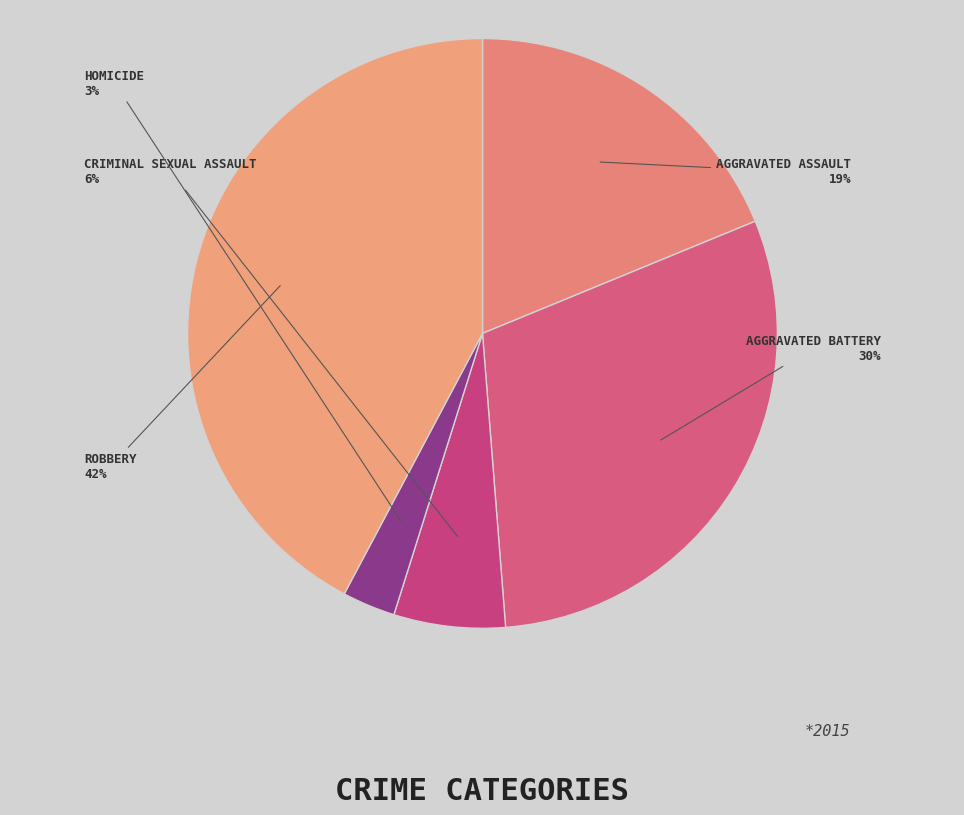

How many segments does this pie chart have?

5